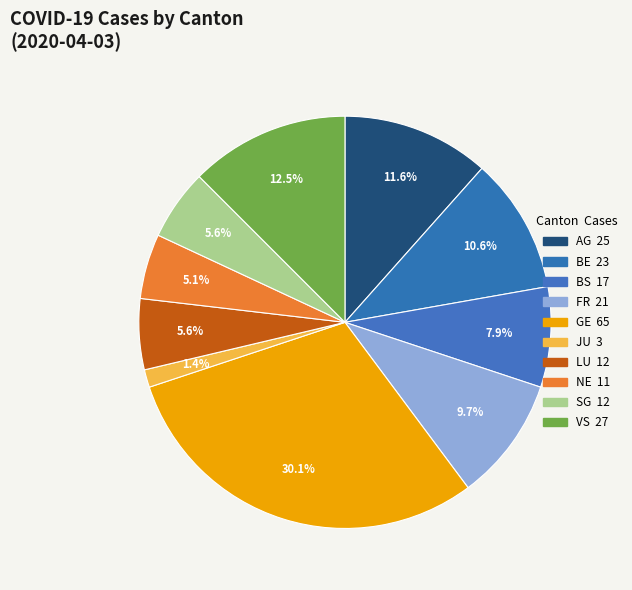

To the nearest percent, what portion does JU represent?

1%